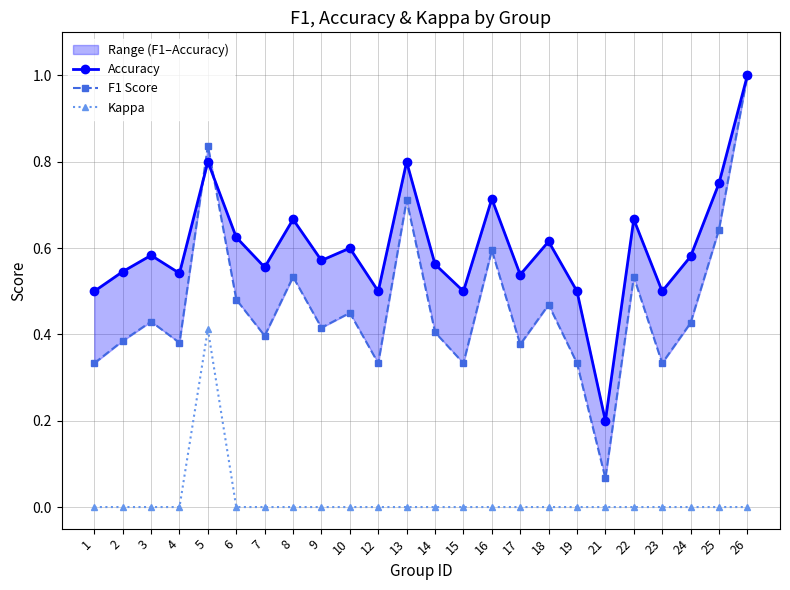

How many series are shown in this chart?

3